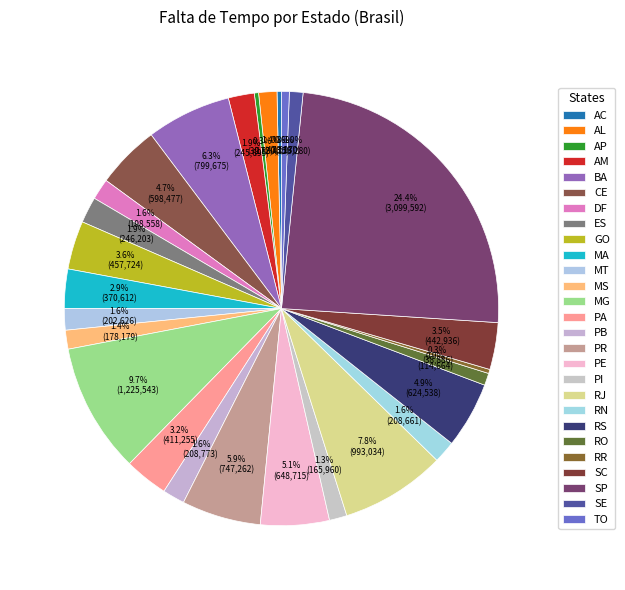

How many slices are in this pie chart?

27